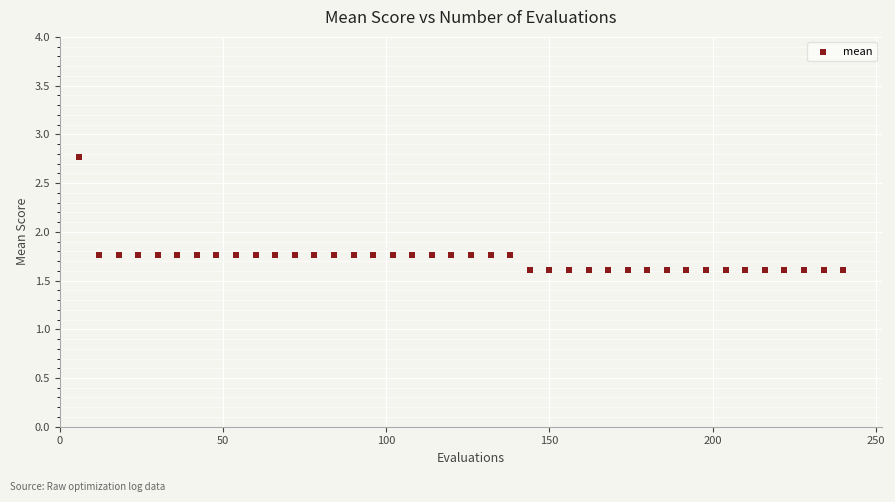

What is the range of X values (max minus min)?

234.0